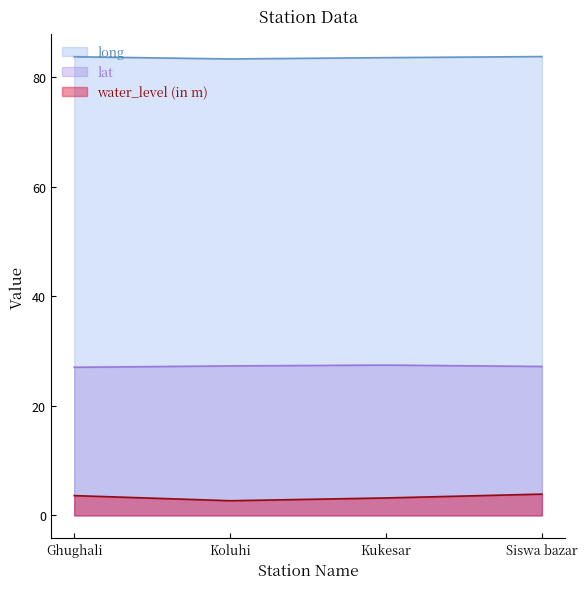

Does the chart display data point markers on the line(s)?

No